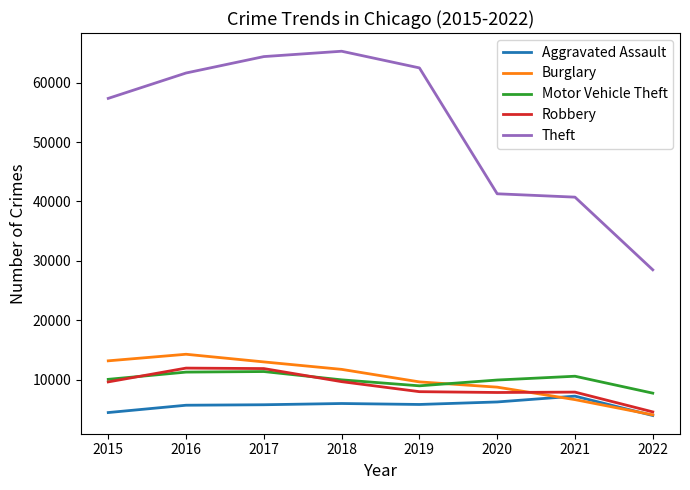

True or false: Aggravated Assault and Theft cross at least once.

False